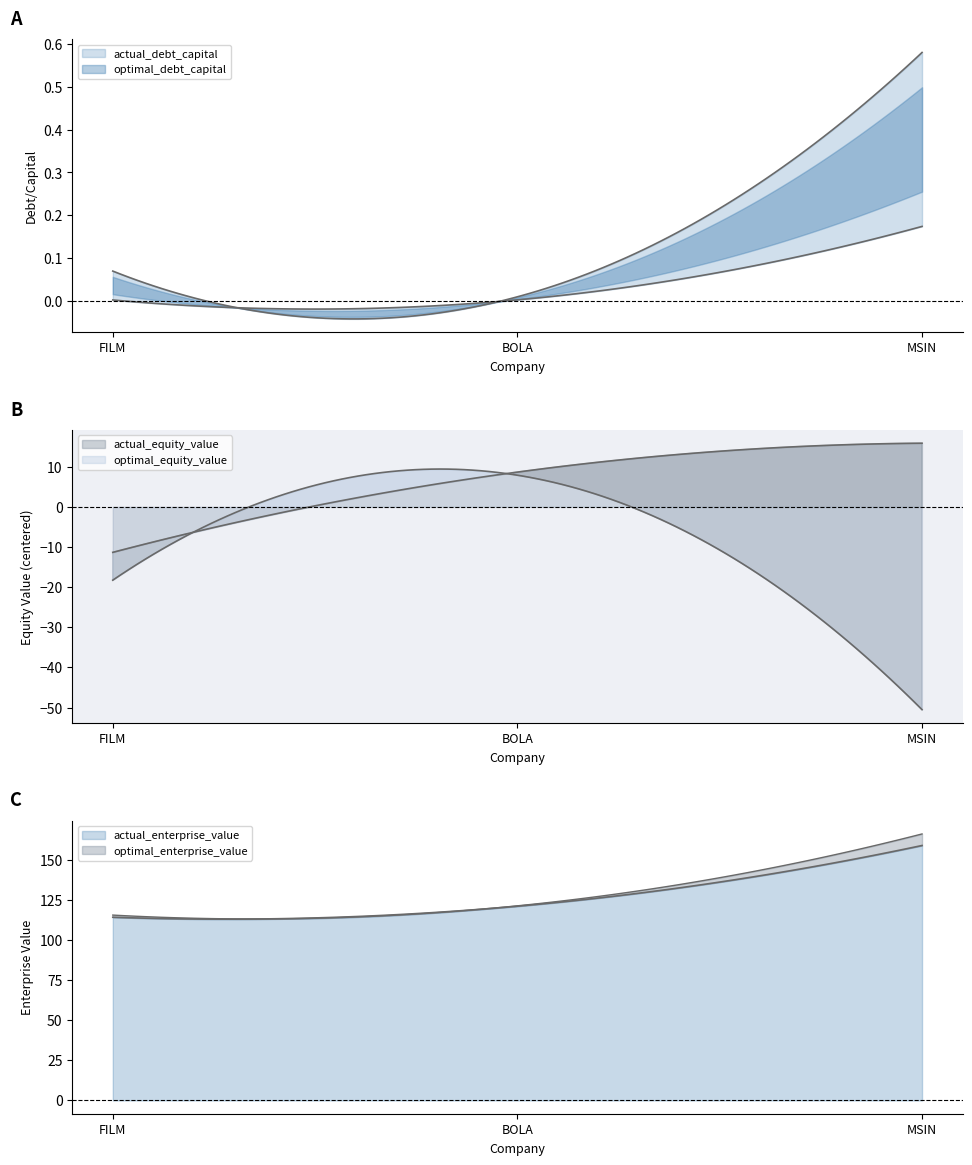

Reading left to right, extract all data points from this chart.

actual_debt_capital: 0.0	0.0	0.2
optimal_debt_capital: 0.1	0.0	0.6
actual_equity_value: 122.6	142.6	149.8
optimal_equity_value: 115.7	141.8	83.4
actual_enterprise_value: 114.3	121.2	159.1
optimal_enterprise_value: 115.7	121.5	166.3